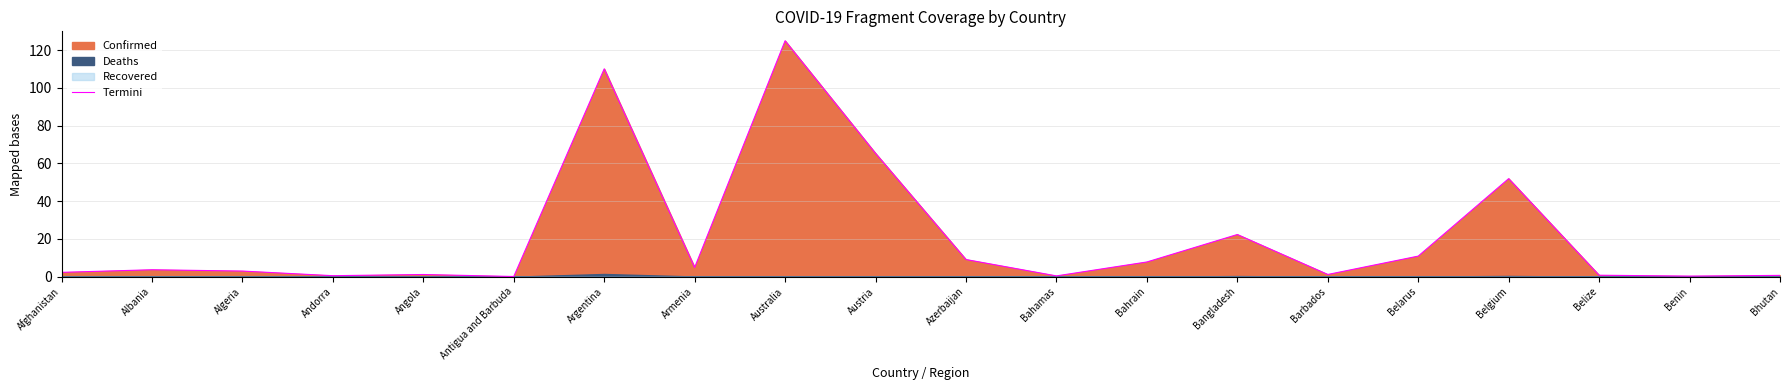

What is the change in value from Armenia to Barbados?

-3.7